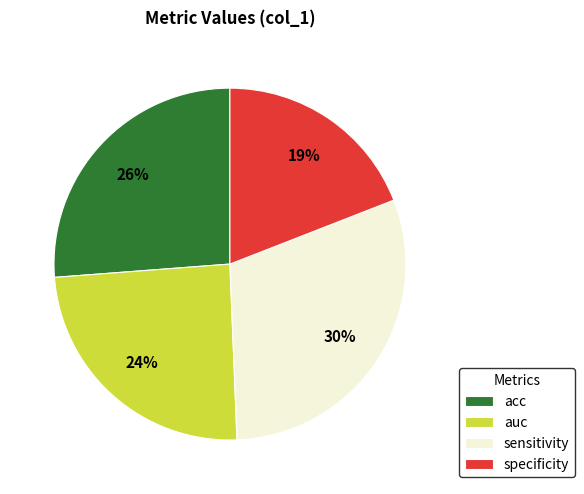

Between specificity and acc, which is larger?

acc